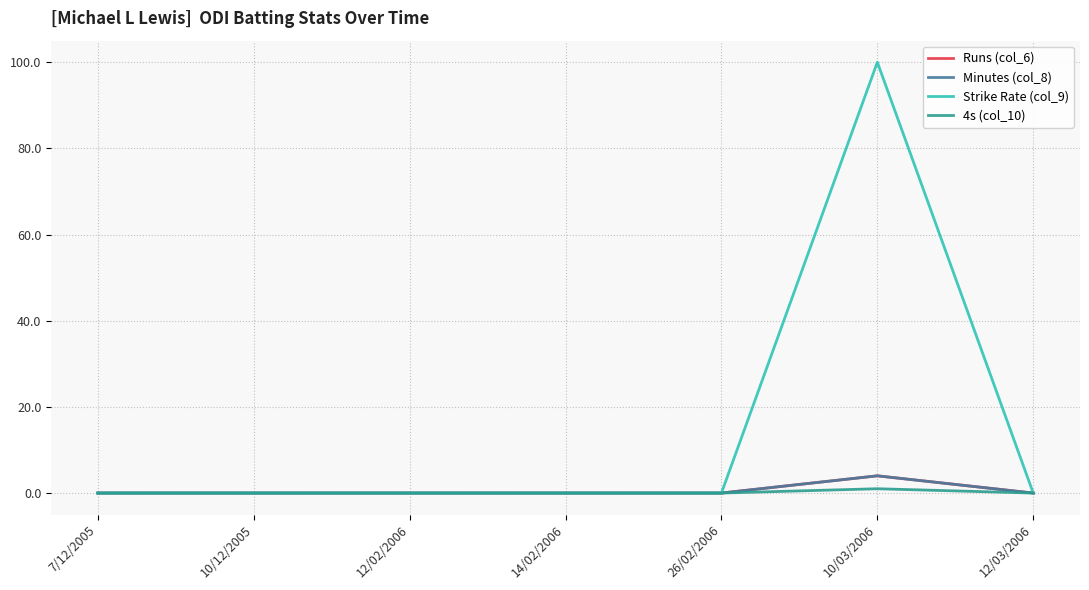

At which category does Minutes (col_8) reach its first local peak?

10/03/2006